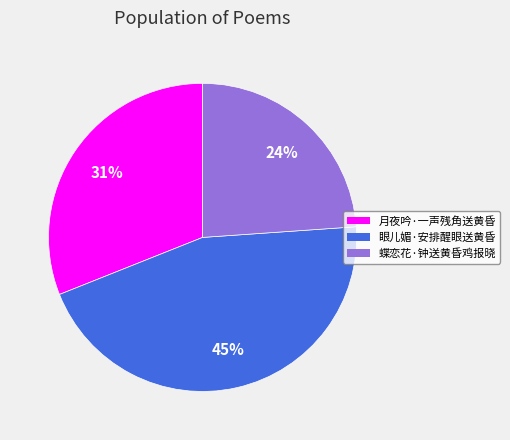

Combined, do 眼儿媚·安排醒眼送黄昏 and 蝶恋花·钟送黄昏鸡报晓 account for over 50%?

Yes